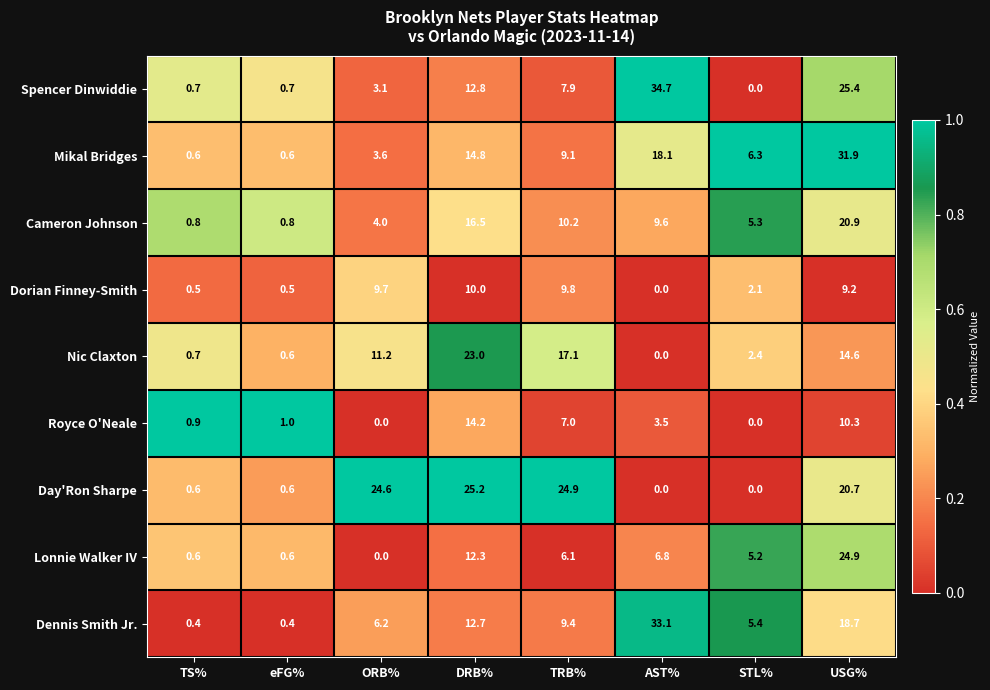

At TRB%, list the series in order from largest to smallest.

Day'Ron Sharpe, Nic Claxton, Cameron Johnson, Dorian Finney-Smith, Dennis Smith Jr., Mikal Bridges, Spencer Dinwiddie, Royce O'Neale, Lonnie Walker IV